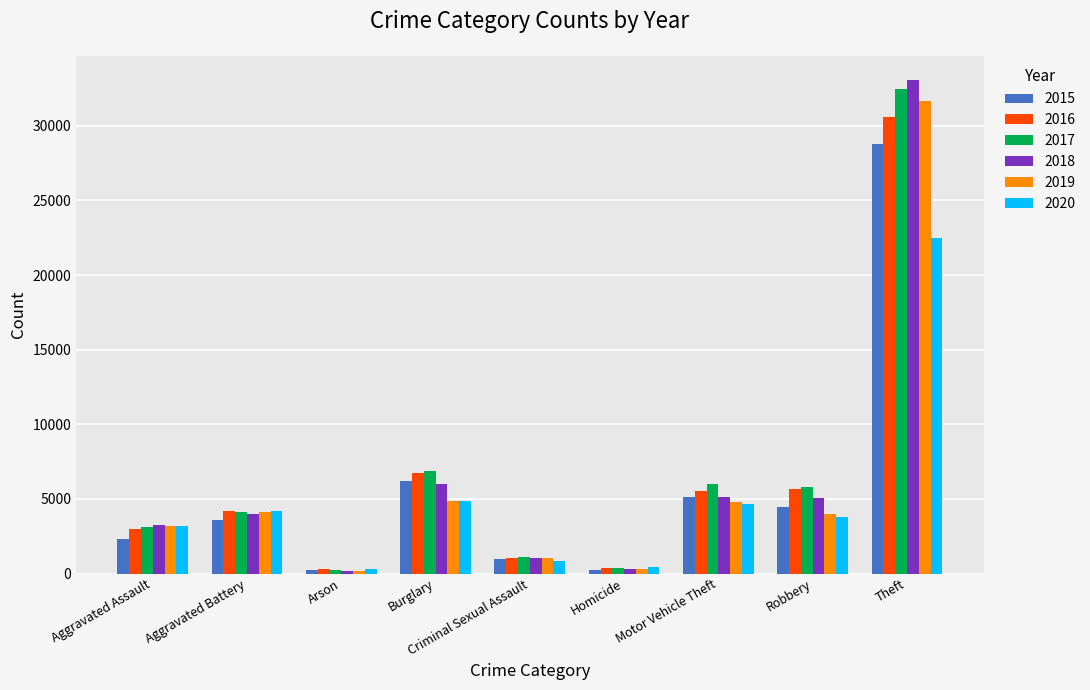

Is the value of 2015 at Arson greater than the value of 2020 at Aggravated Battery?

No